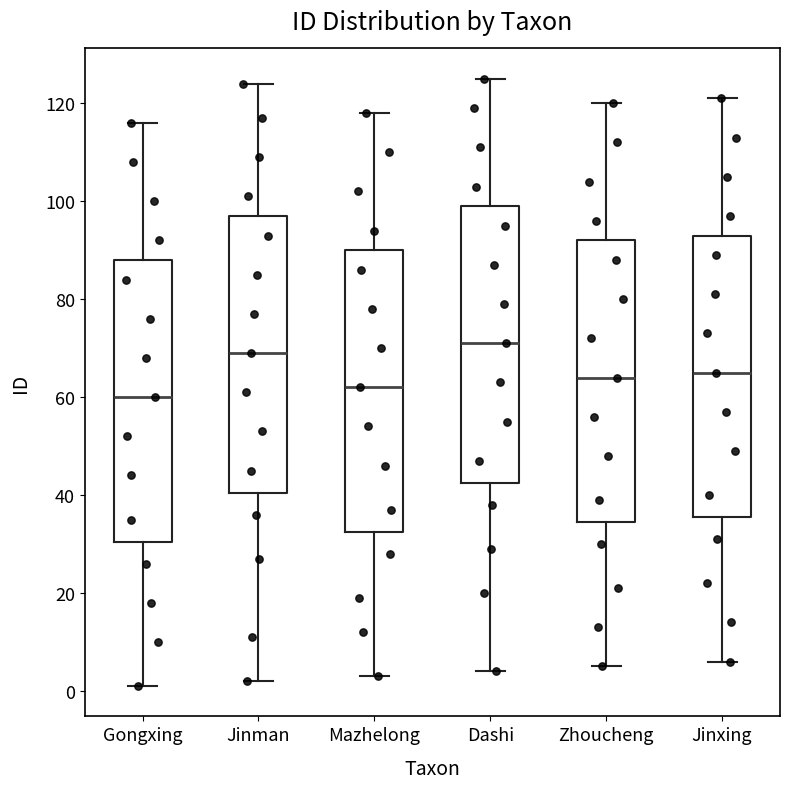

Where does the median line of the box for Mazhelong sit on the y-axis? The values are not printed on the chart, so give them approximately, as read against the axis.

62